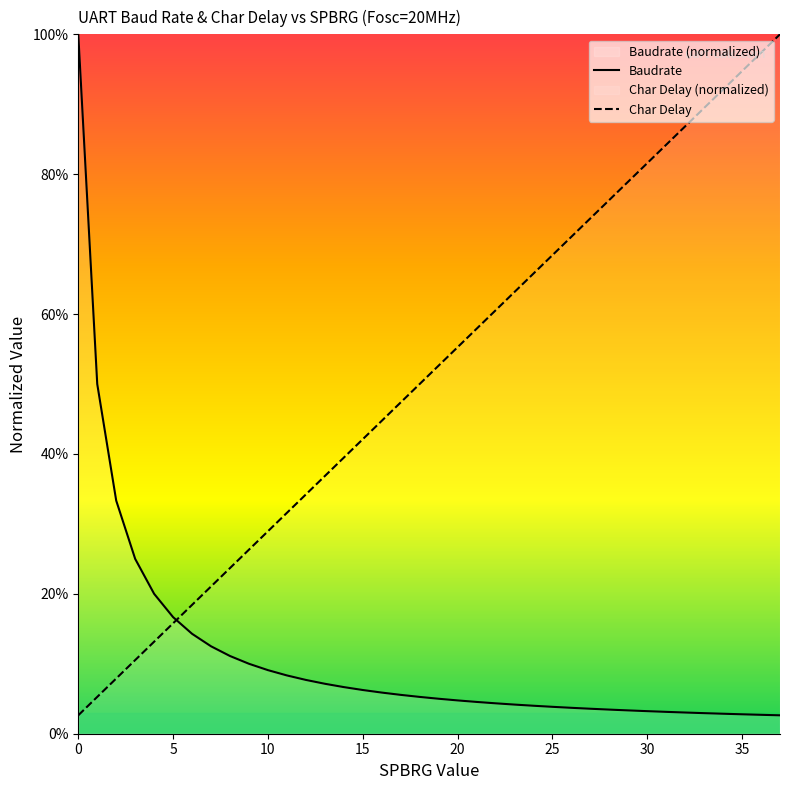

Rank the series at 24 from highest to lowest value.

Char Delay, Baudrate